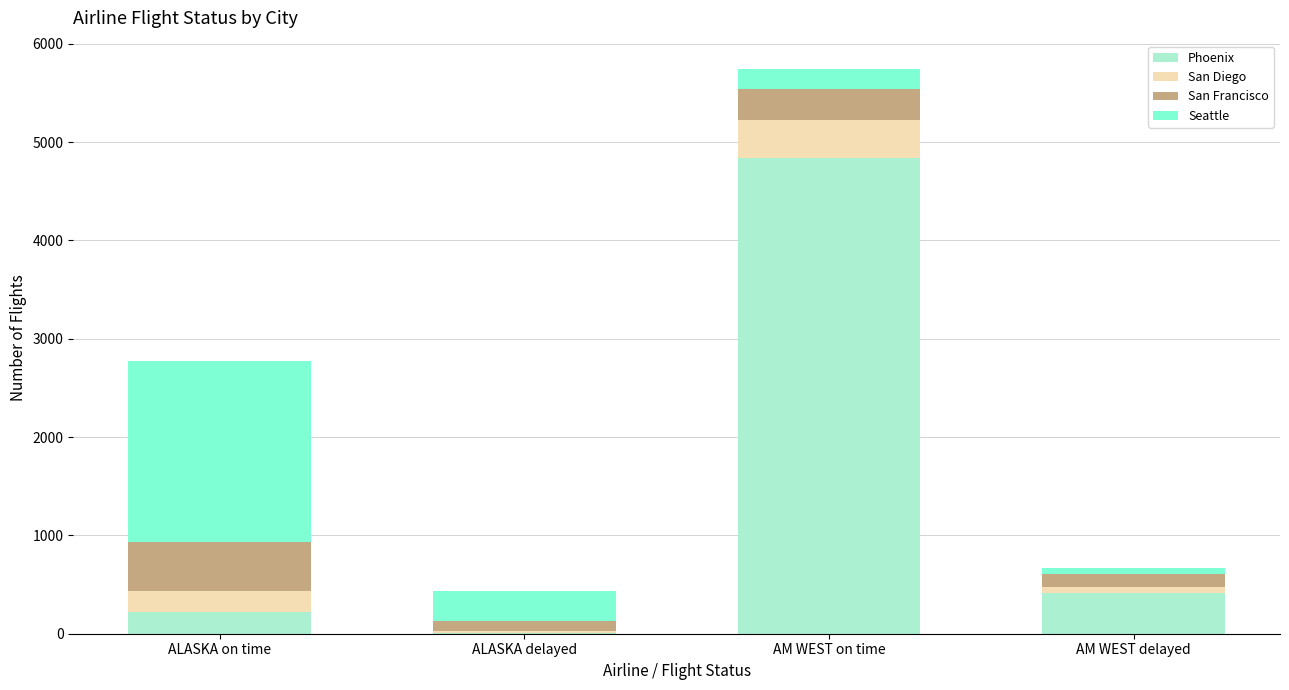

What is the sum of all Phoenix values?

5488